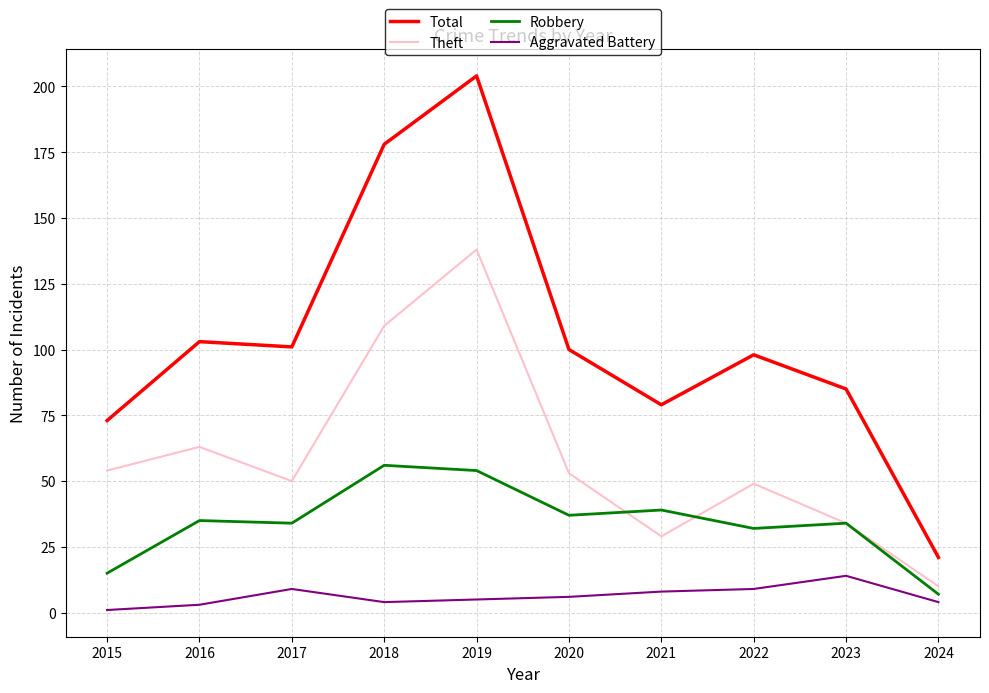

What is the difference between the second highest and second lowest values in the Total series?

105